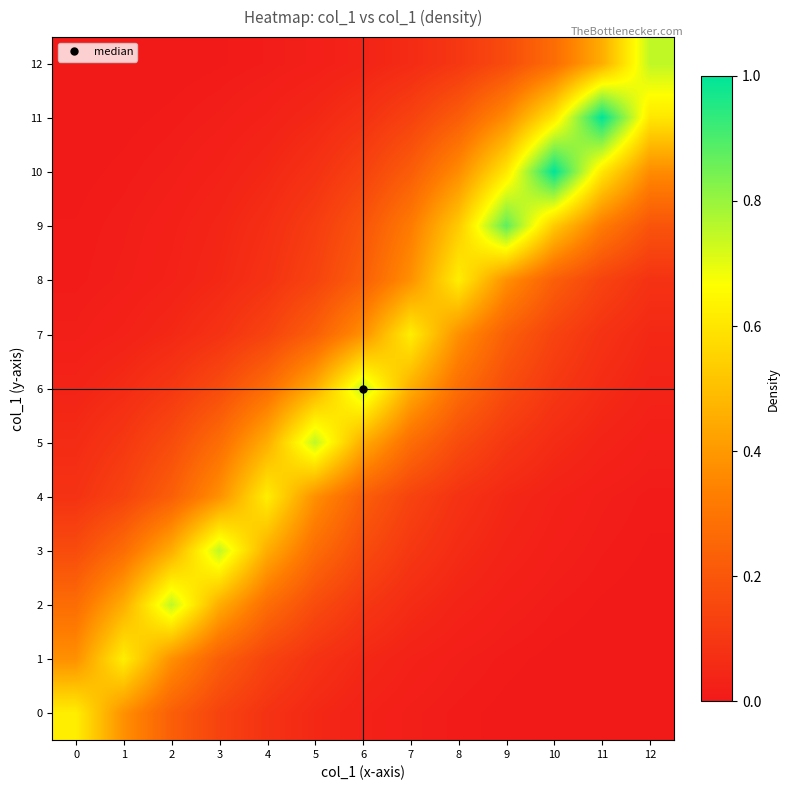

Reading right to left, extract all data points from this chart.

0: 12=0.0	11=0.0	10=0.0	9=0.0	8=0.0	7=0.0	6=0.0	5=0.0	4=0.1	3=0.1	2=0.2	1=0.4	0=0.6
1: 12=0.0	11=0.0	10=0.0	9=0.0	8=0.0	7=0.0	6=0.0	5=0.1	4=0.1	3=0.2	2=0.4	1=0.6	0=0.4
2: 12=0.0	11=0.0	10=0.0	9=0.0	8=0.0	7=0.1	6=0.1	5=0.2	4=0.3	3=0.5	2=0.7	1=0.5	0=0.3
3: 12=0.0	11=0.0	10=0.0	9=0.0	8=0.1	7=0.1	6=0.2	5=0.3	4=0.5	3=0.7	2=0.5	1=0.3	0=0.2
4: 12=0.0	11=0.0	10=0.0	9=0.0	8=0.1	7=0.1	6=0.2	5=0.4	4=0.6	3=0.4	2=0.2	1=0.1	0=0.1
5: 12=0.0	11=0.0	10=0.1	9=0.1	8=0.2	7=0.3	6=0.5	5=0.7	4=0.5	3=0.3	2=0.2	1=0.1	0=0.1
6: 12=0.0	11=0.1	10=0.1	9=0.2	8=0.3	7=0.5	6=0.7	5=0.5	4=0.3	3=0.2	2=0.1	1=0.1	0=0.0
7: 12=0.0	11=0.1	10=0.1	9=0.2	8=0.4	7=0.6	6=0.4	5=0.2	4=0.1	3=0.1	2=0.0	1=0.0	0=0.0
8: 12=0.1	11=0.1	10=0.2	9=0.4	8=0.6	7=0.4	6=0.2	5=0.1	4=0.1	3=0.0	2=0.0	1=0.0	0=0.0
9: 12=0.2	11=0.3	10=0.5	9=0.9	8=0.5	7=0.3	6=0.2	5=0.1	4=0.1	3=0.0	2=0.0	1=0.0	0=0.0
10: 12=0.4	11=0.6	10=1.0	9=0.6	8=0.4	7=0.2	6=0.1	5=0.1	4=0.0	3=0.0	2=0.0	1=0.0	0=0.0
11: 12=0.6	11=1.0	10=0.6	9=0.4	8=0.2	7=0.1	6=0.1	5=0.0	4=0.0	3=0.0	2=0.0	1=0.0	0=0.0
12: 12=0.7	11=0.5	10=0.3	9=0.2	8=0.1	7=0.1	6=0.0	5=0.0	4=0.0	3=0.0	2=0.0	1=0.0	0=0.0